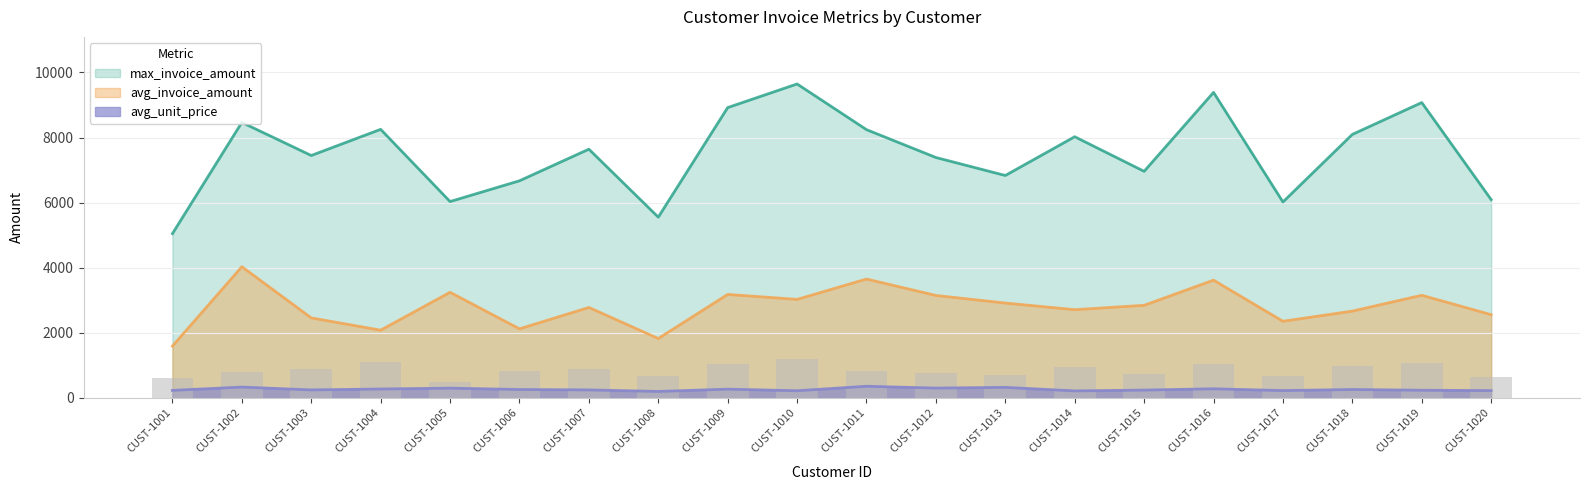

Which series changed the most between CUST-1007 and CUST-1015?

max_invoice_amount